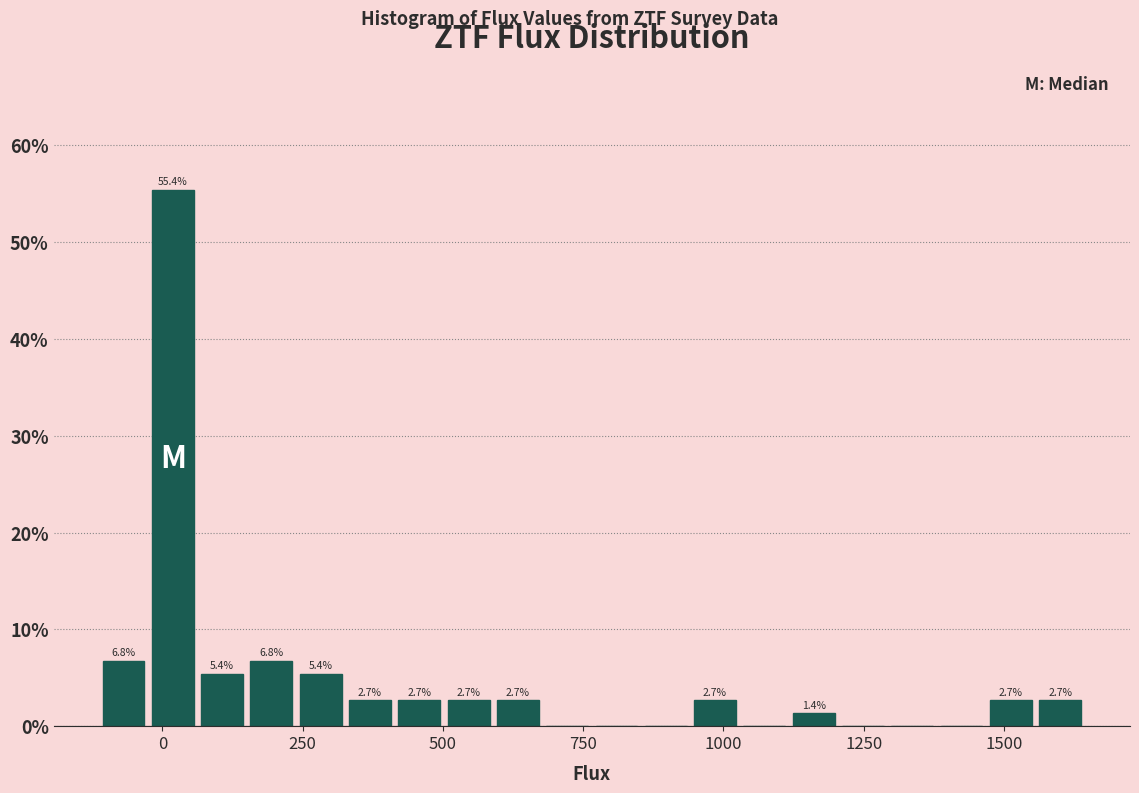

Around what value on the x-axis is the tallest bar? Give the approximate position of its centre, as read against the axis.

0